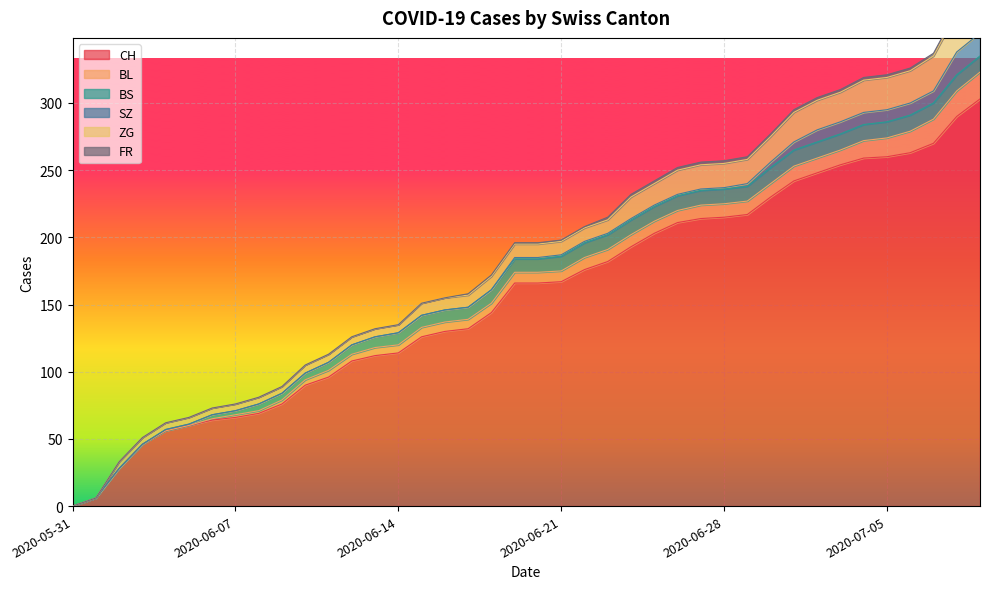

What is the label of the 11th point from the left?

2020-06-10